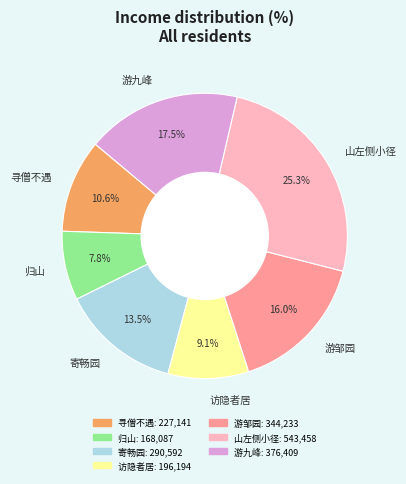

What is the total percentage of 寄畅园 and 寻僧不遇?

24.1%